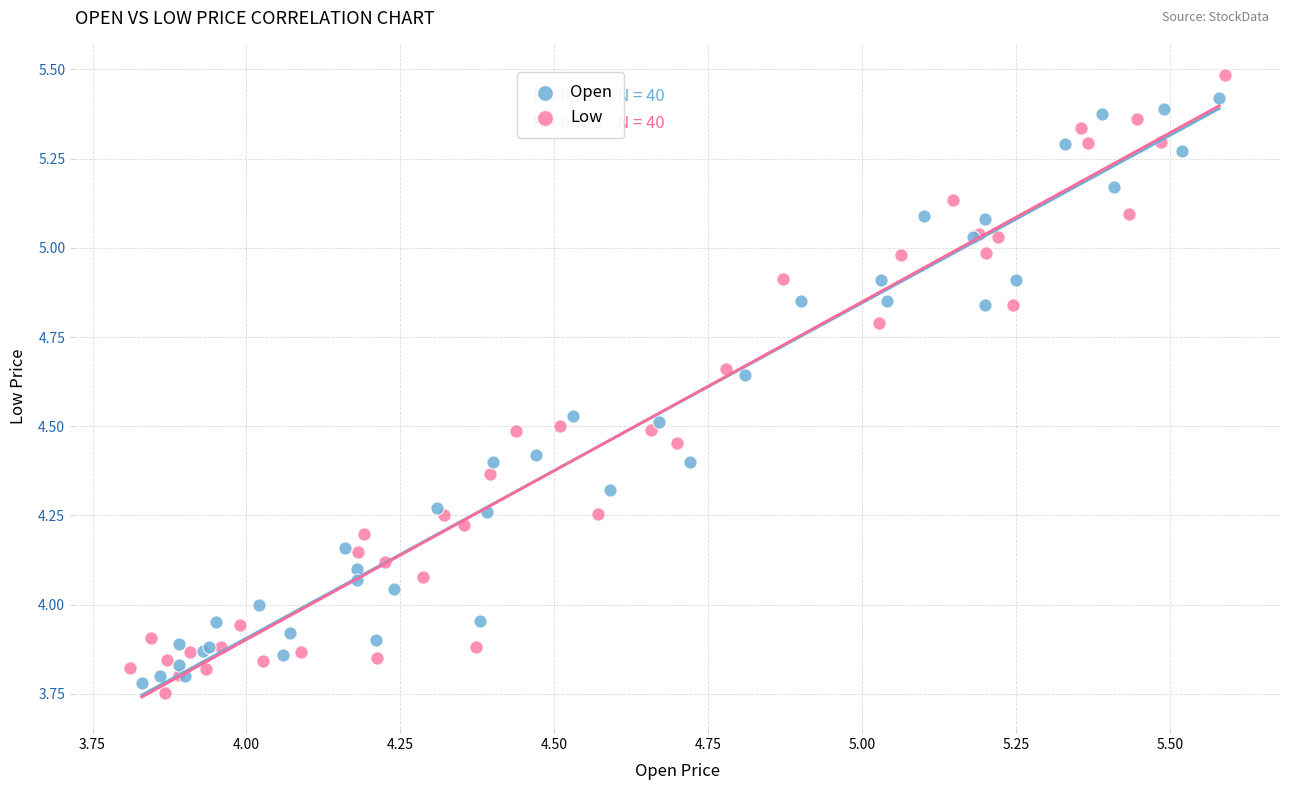

Which series reaches the minimum Y coordinate?

Low